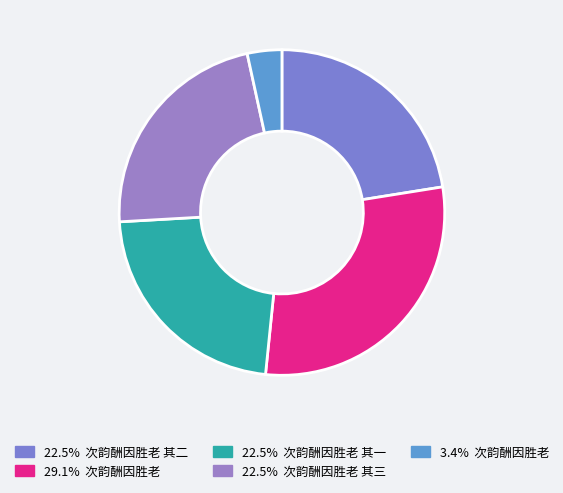

Rank the categories by value from highest to lowest.

次韵酬因胜老, 次韵酬因胜老 其三, 次韵酬因胜老 其一, 次韵酬因胜老 其二, 次韵酬因胜老